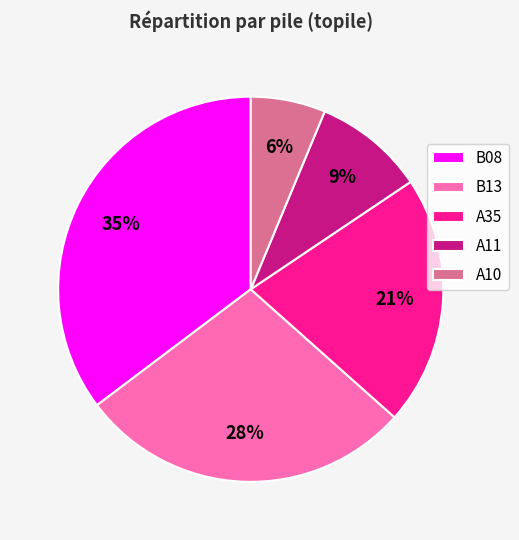

Rank the categories by value from lowest to highest.

A10, A11, A35, B13, B08